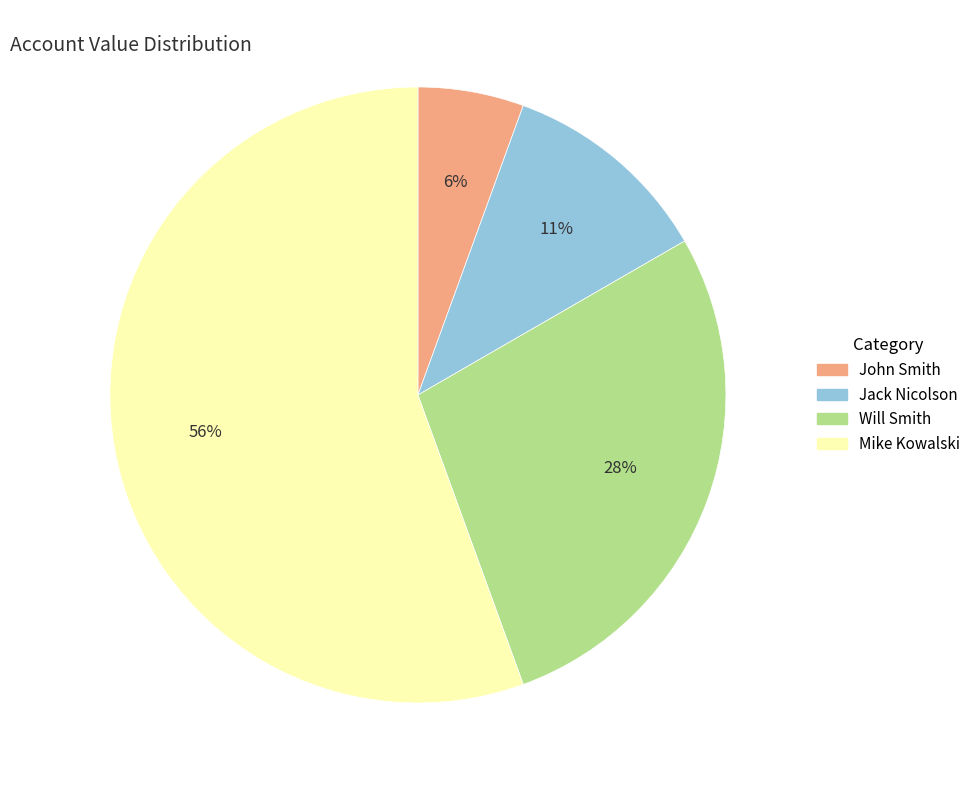

Which slice is the largest?

Mike Kowalski